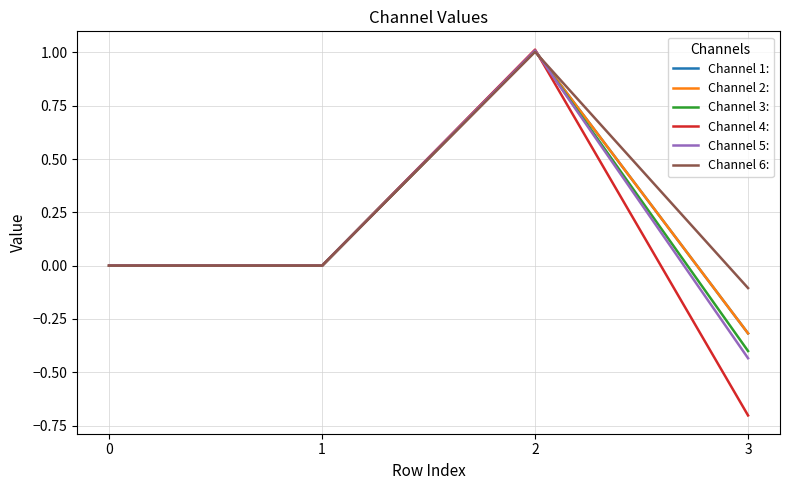

At which category is the sum across all series the highest?

2